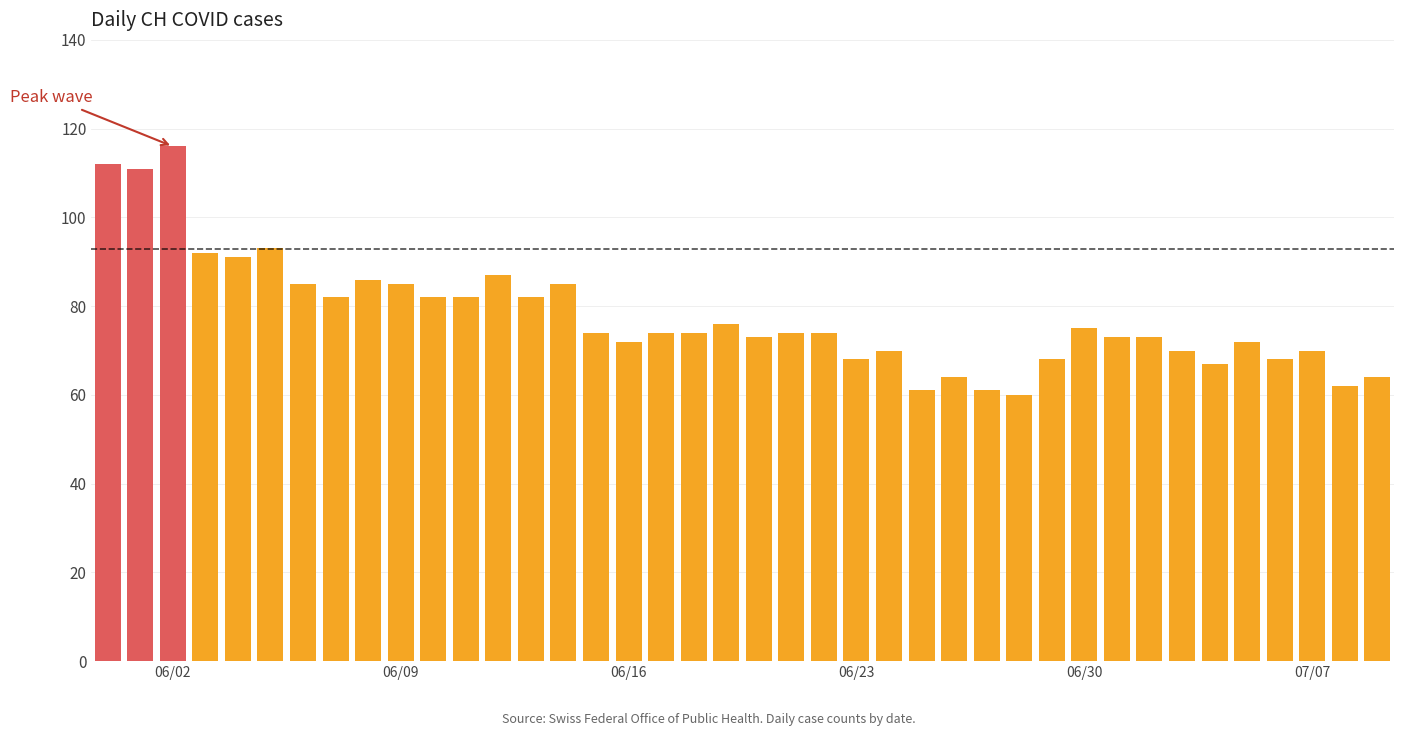

What is the value of the 1st bar from the left?

112